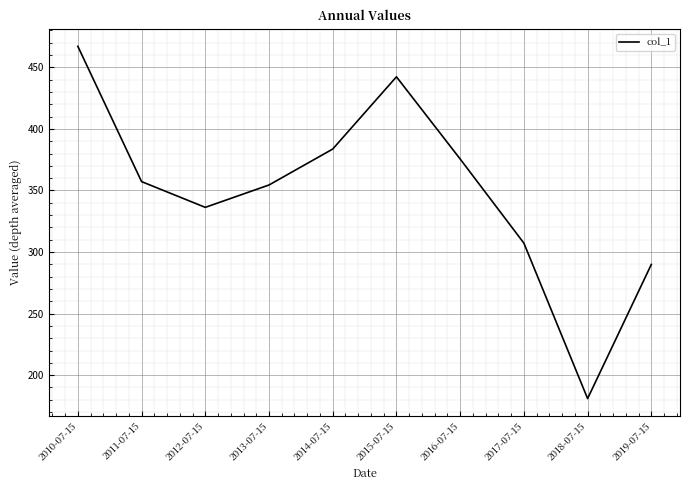

Rank the categories by value from highest to lowest.

2010-07-15, 2015-07-15, 2014-07-15, 2016-07-15, 2011-07-15, 2013-07-15, 2012-07-15, 2017-07-15, 2019-07-15, 2018-07-15